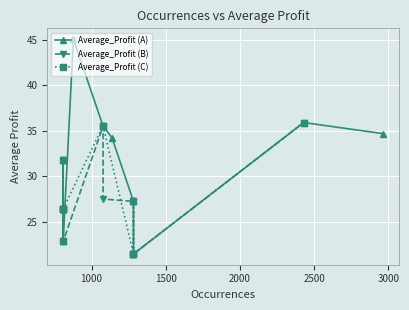

At which category does the data reach its first local valley?

5